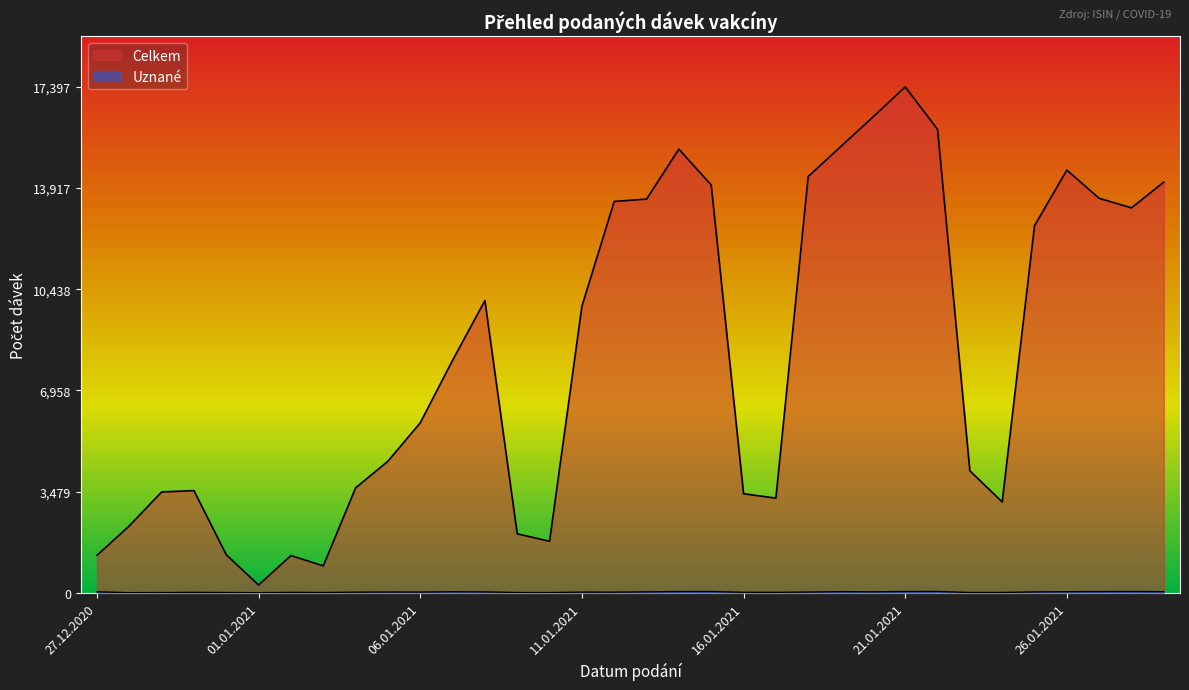

Reading left to right, what are all the values shown in this chart?

Celkem: 27.12.2020=1288	28.12.2020=2303	29.12.2020=3469	30.12.2020=3516	31.12.2020=1311	01.01.2021=269	02.01.2021=1284	03.01.2021=927	04.01.2021=3608	05.01.2021=4527	06.01.2021=5847	07.01.2021=7998	08.01.2021=10051	09.01.2021=2030	10.01.2021=1773	11.01.2021=9857	12.01.2021=13458	13.01.2021=13540	14.01.2021=15257	15.01.2021=14022	16.01.2021=3408	17.01.2021=3257	18.01.2021=14316	19.01.2021=15338	20.01.2021=16359	21.01.2021=17397	22.01.2021=15938	23.01.2021=4197	24.01.2021=3125	25.01.2021=12624	26.01.2021=14535	27.01.2021=13566	28.01.2021=13238	29.01.2021=14125
Uznané: 27.12.2020=36	28.12.2020=6	29.12.2020=10	30.12.2020=16	31.12.2020=11	01.01.2021=6	02.01.2021=16	03.01.2021=12	04.01.2021=24	05.01.2021=29	06.01.2021=28	07.01.2021=38	08.01.2021=33	09.01.2021=11	10.01.2021=9	11.01.2021=26	12.01.2021=24	13.01.2021=35	14.01.2021=45	15.01.2021=46	16.01.2021=19	17.01.2021=17	18.01.2021=28	19.01.2021=42	20.01.2021=35	21.01.2021=46	22.01.2021=48	23.01.2021=12	24.01.2021=13	25.01.2021=33	26.01.2021=39	27.01.2021=44	28.01.2021=47	29.01.2021=41